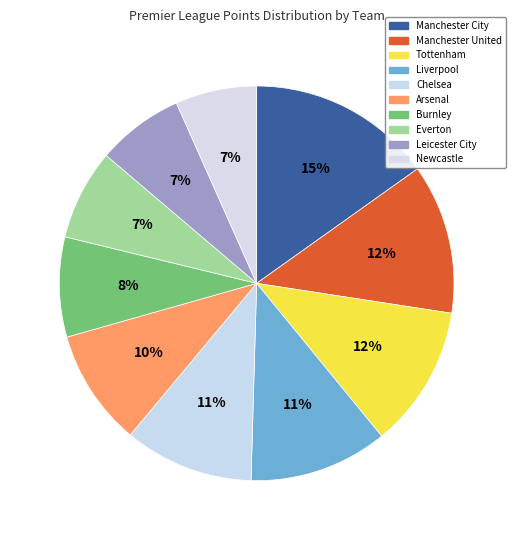

Rank the categories by value from lowest to highest.

Newcastle, Leicester City, Everton, Burnley, Arsenal, Chelsea, Liverpool, Tottenham, Manchester United, Manchester City